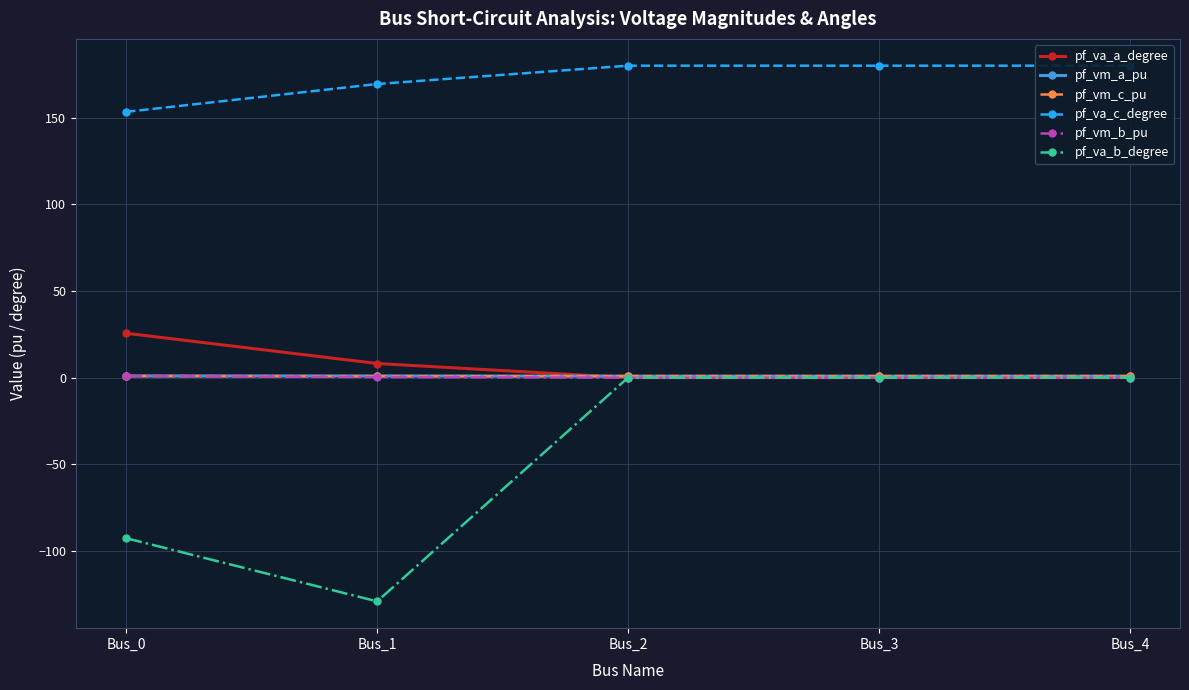

True or false: pf_va_b_degree and pf_va_c_degree intersect in this chart.

False